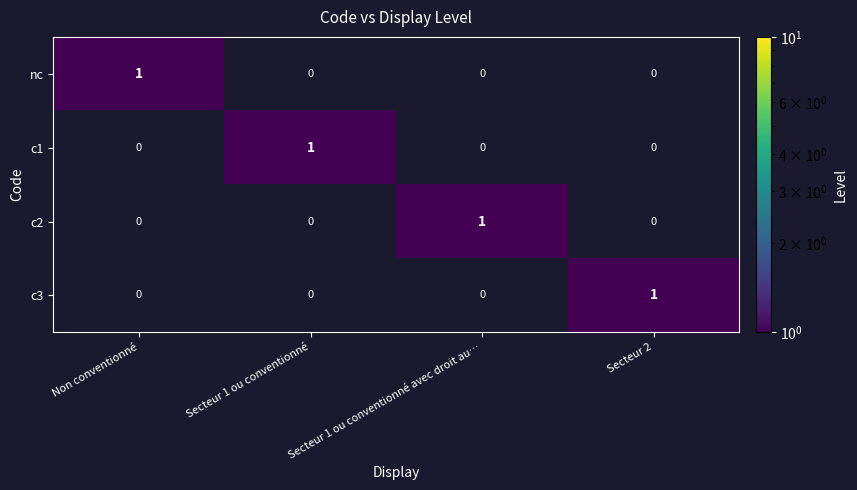

Which category has the highest value in the c3 series?

Secteur 2